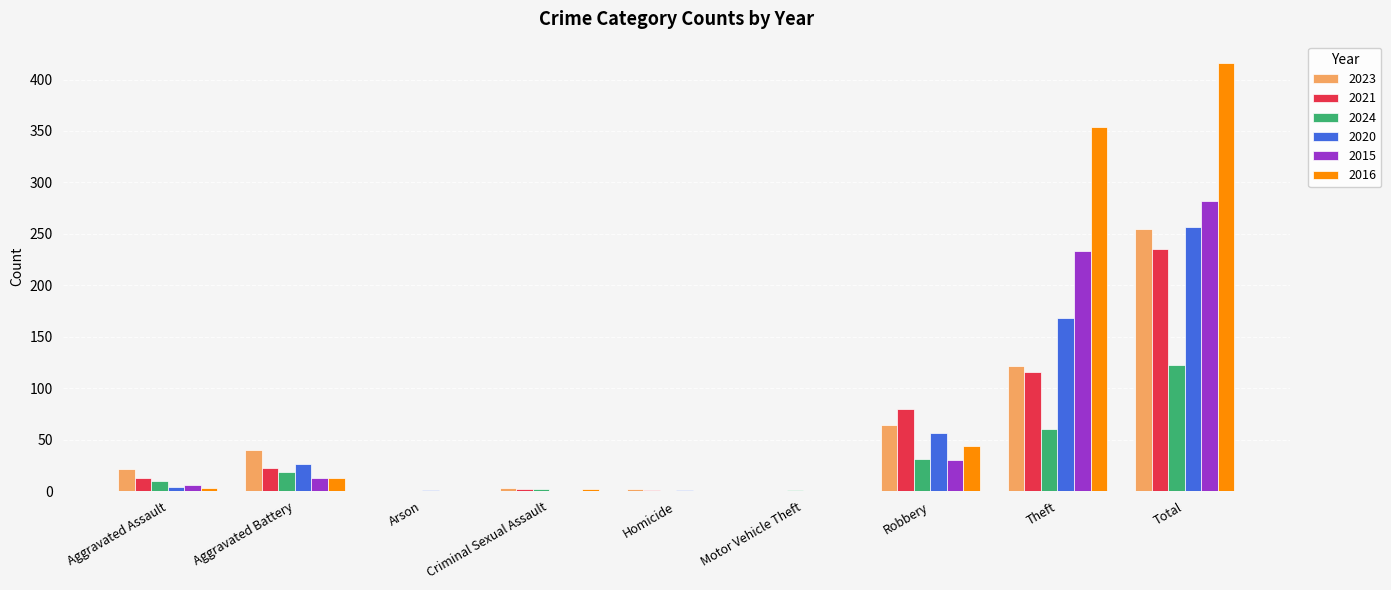

What is the sum of all 2015 values?

564